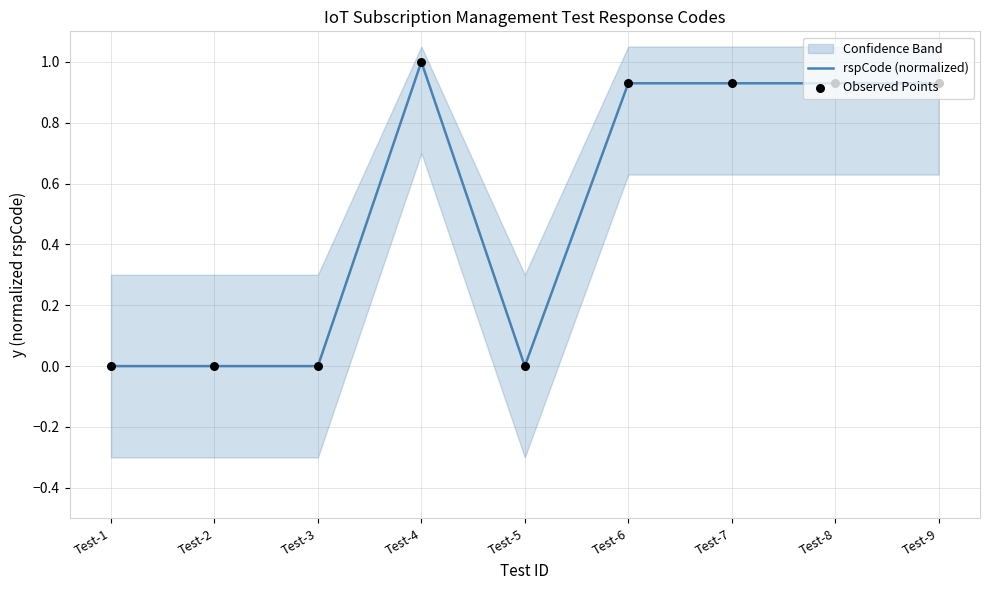

Which series reaches the maximum Y coordinate?

rspCode (normalized)